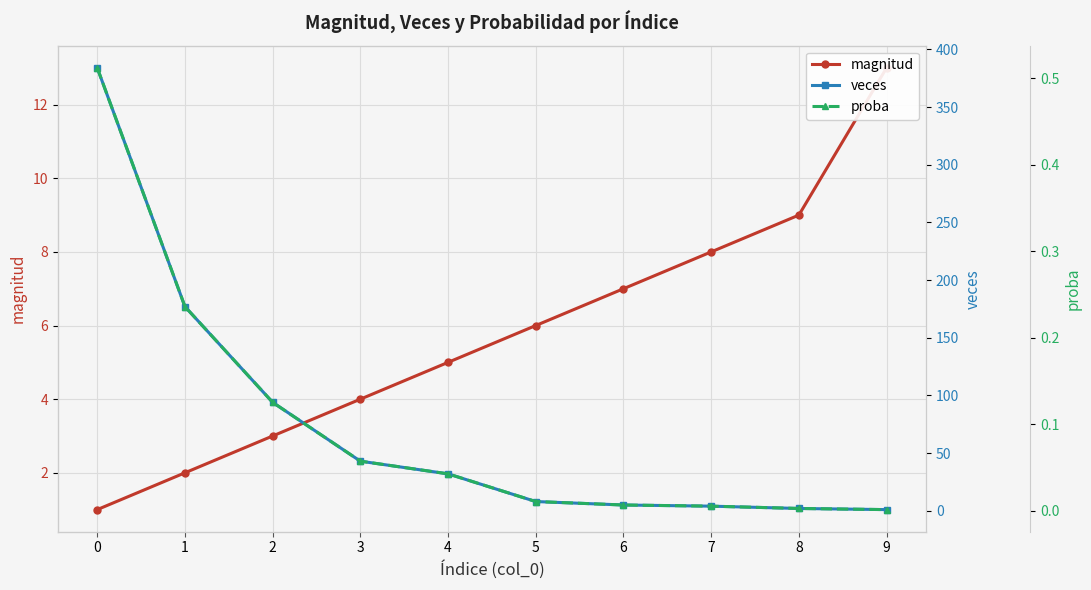

What is the spread (max minus min) of values at 9?

13.0